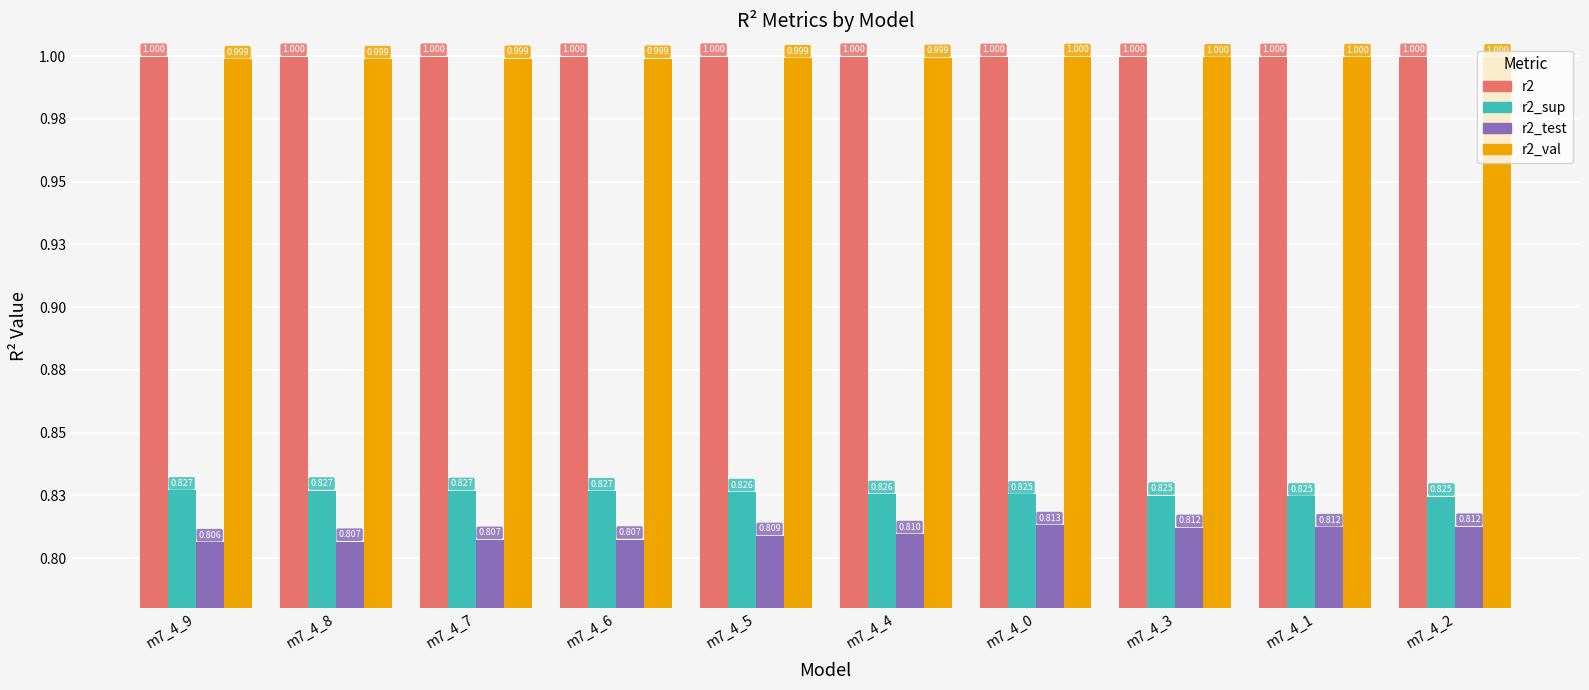

At which category is the sum across all series the highest?

m7_4_0